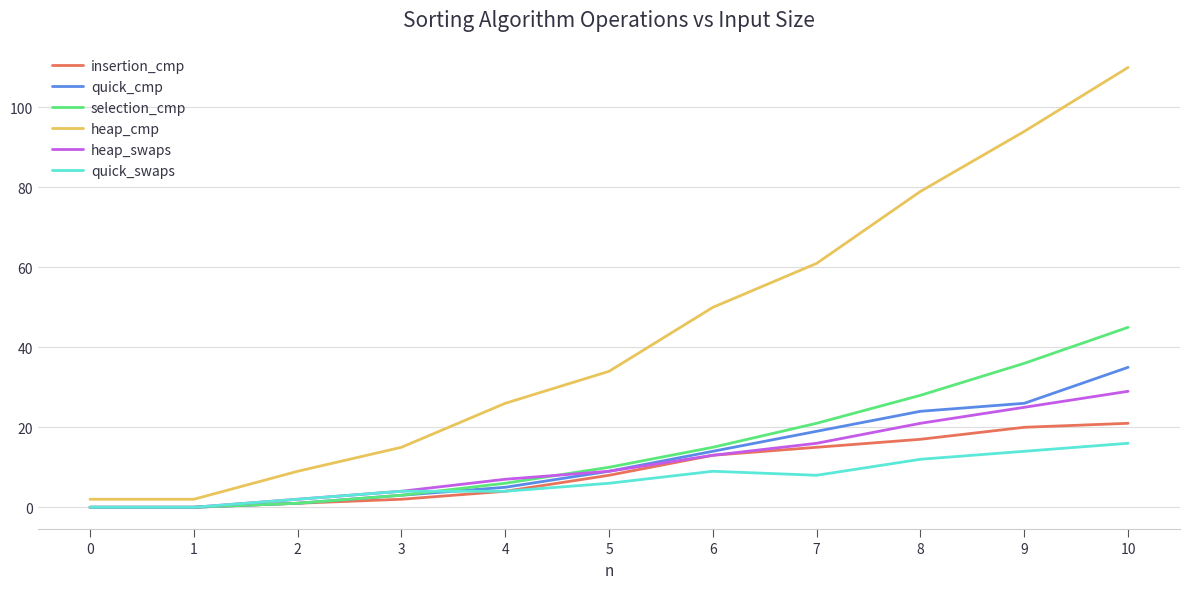

Which series has the widest spread of values?

heap_cmp